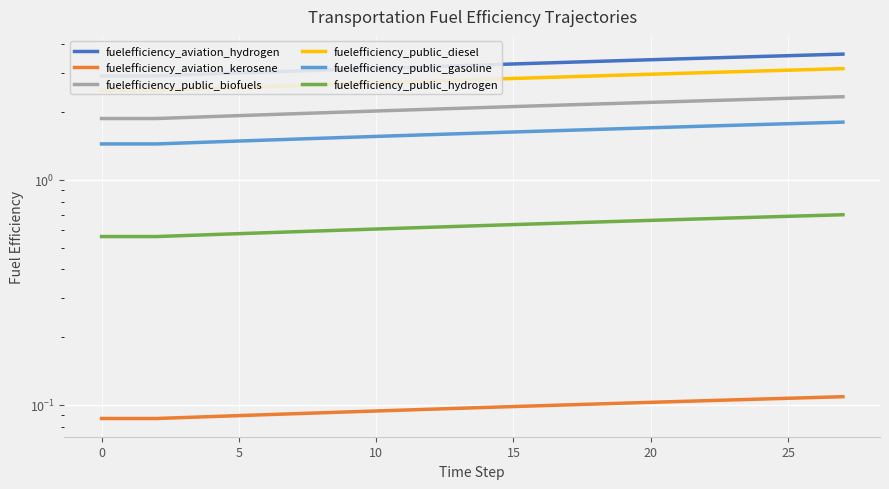

Which series has the largest total across all categories?

fuelefficiency_aviation_hydrogen